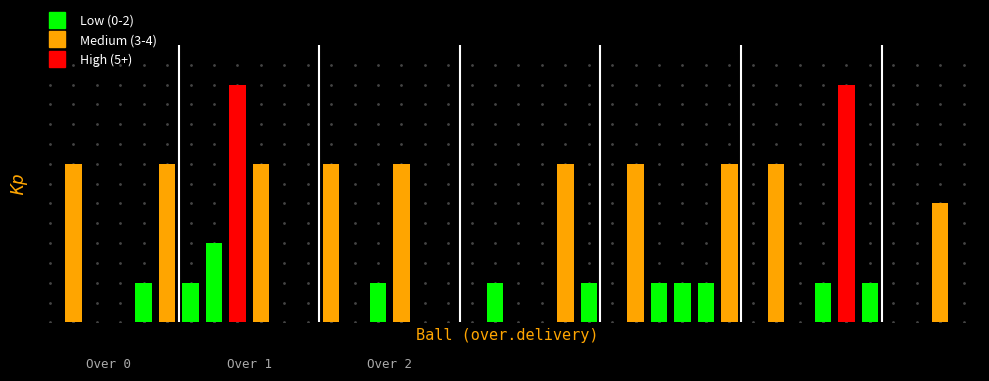

What is the label of the 6th bar from the left?

0.6